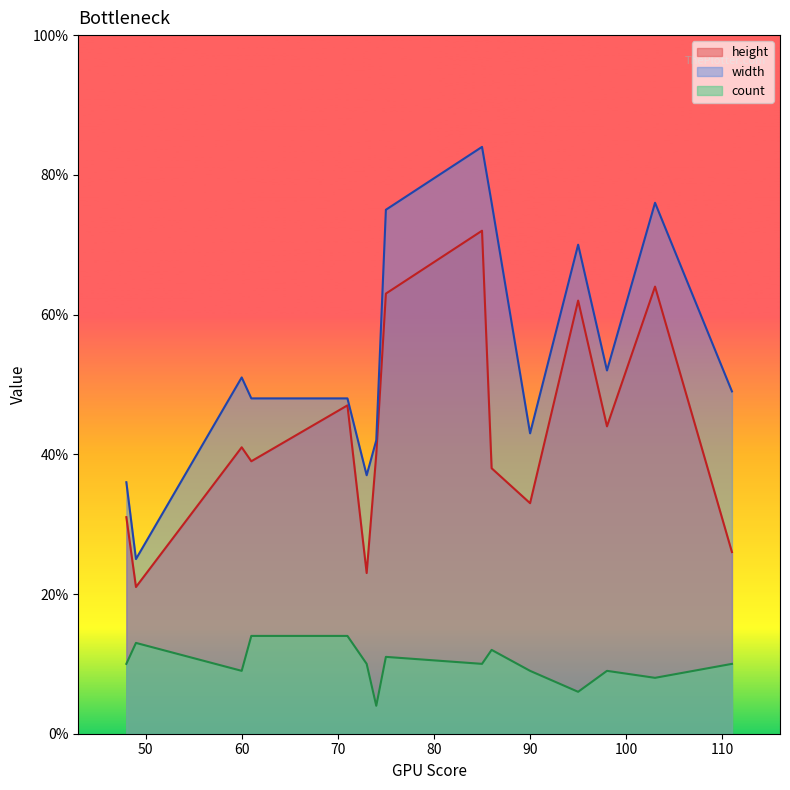

At which label does width first exceed 49?

60